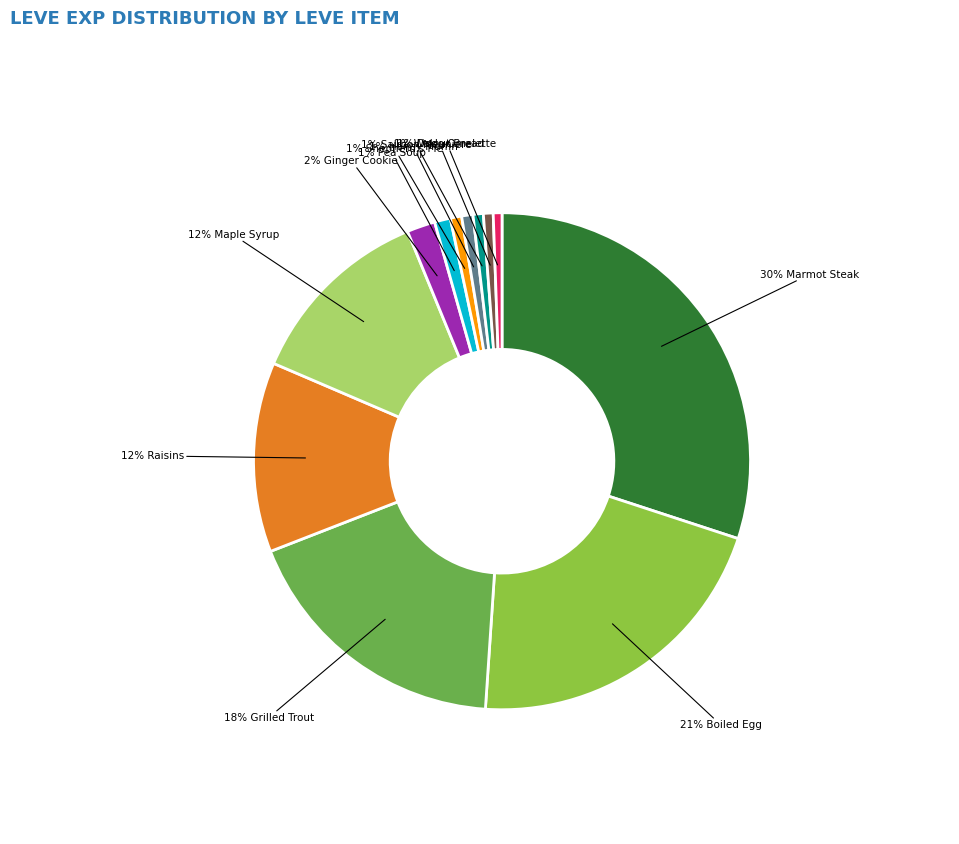

To the nearest percent, what is the average slice percentage?

8%